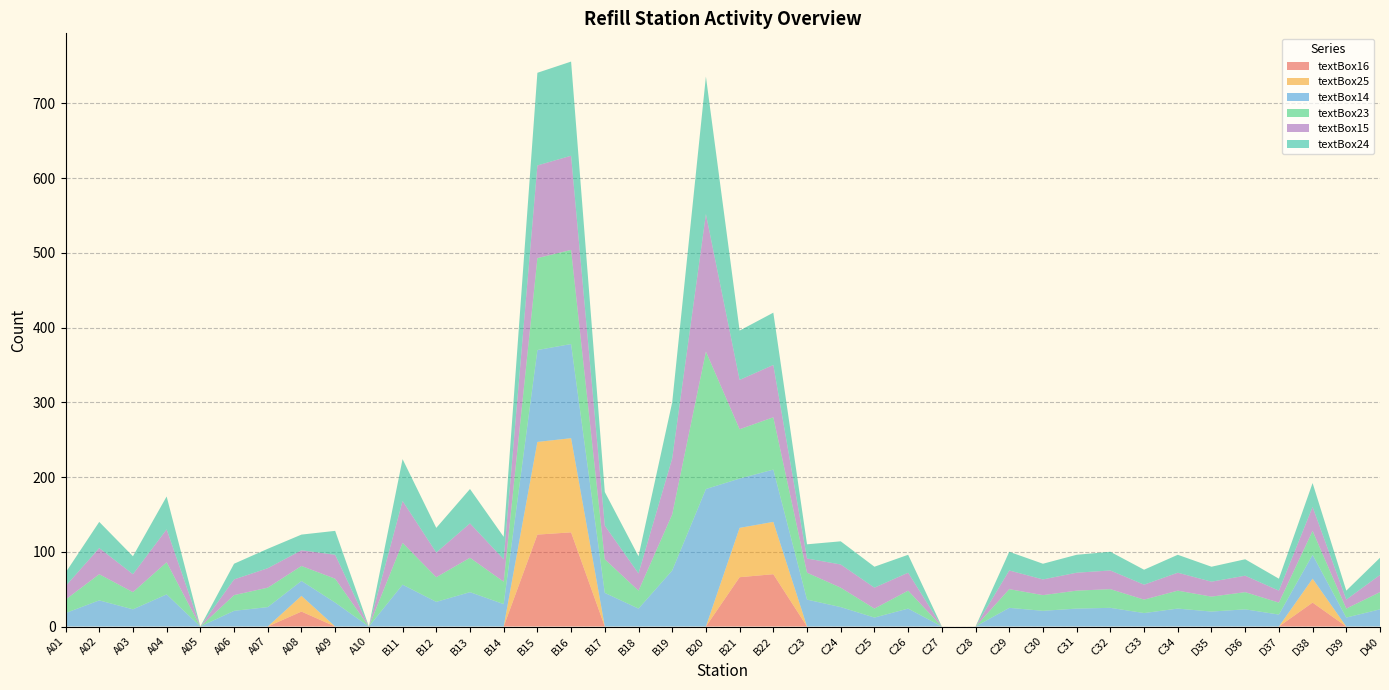

Reading right to left, extract all data points from this chart.

textBox16: D40=0	D39=0	D38=32	D37=0	D36=0	D35=0	C34=0	C33=0	C32=0	C31=0	C30=0	C29=0	C28=0	C27=0	C26=0	C25=0	C24=0	C23=0	B22=70	B21=66	B20=0	B19=0	B18=0	B17=0	B16=126	B15=123	B14=0	B13=0	B12=0	B11=0	A10=0	A09=0	A08=20	A07=0	A06=0	A05=0	A04=0	A03=0	A02=0	A01=0
textBox25: D40=0	D39=0	D38=32	D37=0	D36=0	D35=0	C34=0	C33=0	C32=0	C31=0	C30=0	C29=0	C28=0	C27=0	C26=0	C25=0	C24=0	C23=0	B22=70	B21=66	B20=0	B19=0	B18=0	B17=0	B16=126	B15=124	B14=0	B13=0	B12=0	B11=0	A10=0	A09=0	A08=21	A07=0	A06=0	A05=0	A04=0	A03=0	A02=0	A01=0
textBox14: D40=23	D39=12	D38=32	D37=16	D36=23	D35=20	C34=24	C33=18	C32=25	C31=24	C30=21	C29=25	C28=0	C27=0	C26=24	C25=12	C24=26	C23=36	B22=70	B21=66	B20=184	B19=75	B18=24	B17=45	B16=126	B15=123	B14=30	B13=46	B12=33	B11=56	A10=0	A09=32	A08=20	A07=26	A06=21	A05=0	A04=43	A03=23	A02=35	A01=18
textBox23: D40=23	D39=12	D38=32	D37=16	D36=23	D35=20	C34=24	C33=18	C32=25	C31=24	C30=21	C29=25	C28=0	C27=0	C26=24	C25=12	C24=26	C23=36	B22=70	B21=66	B20=184	B19=75	B18=24	B17=45	B16=126	B15=123	B14=30	B13=46	B12=33	B11=56	A10=0	A09=32	A08=20	A07=26	A06=21	A05=0	A04=43	A03=23	A02=35	A01=18
textBox15: D40=23	D39=12	D38=32	D37=16	D36=22	D35=20	C34=24	C33=20	C32=25	C31=24	C30=21	C29=25	C28=0	C27=0	C26=24	C25=28	C24=31	C23=19	B22=70	B21=66	B20=184	B19=75	B18=23	B17=45	B16=126	B15=124	B14=30	B13=46	B12=33	B11=56	A10=0	A09=32	A08=21	A07=26	A06=21	A05=0	A04=44	A03=24	A02=35	A01=18
textBox24: D40=23	D39=12	D38=32	D37=16	D36=22	D35=20	C34=24	C33=20	C32=25	C31=24	C30=21	C29=25	C28=0	C27=0	C26=24	C25=28	C24=31	C23=19	B22=70	B21=66	B20=184	B19=75	B18=23	B17=45	B16=126	B15=124	B14=30	B13=46	B12=33	B11=56	A10=0	A09=32	A08=21	A07=26	A06=21	A05=0	A04=44	A03=24	A02=35	A01=18